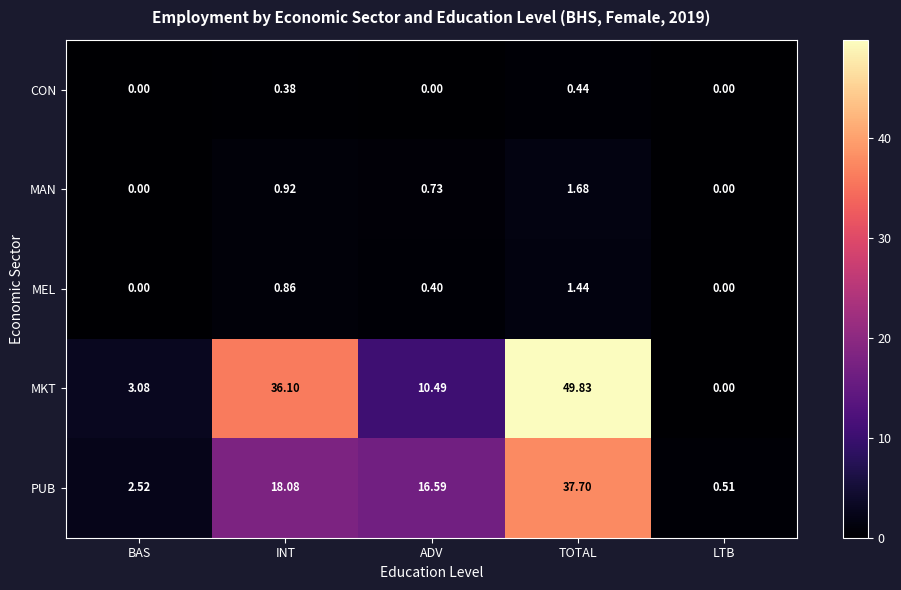

Rank the series by their maximum value, from highest to lowest.

MKT, PUB, MAN, MEL, CON